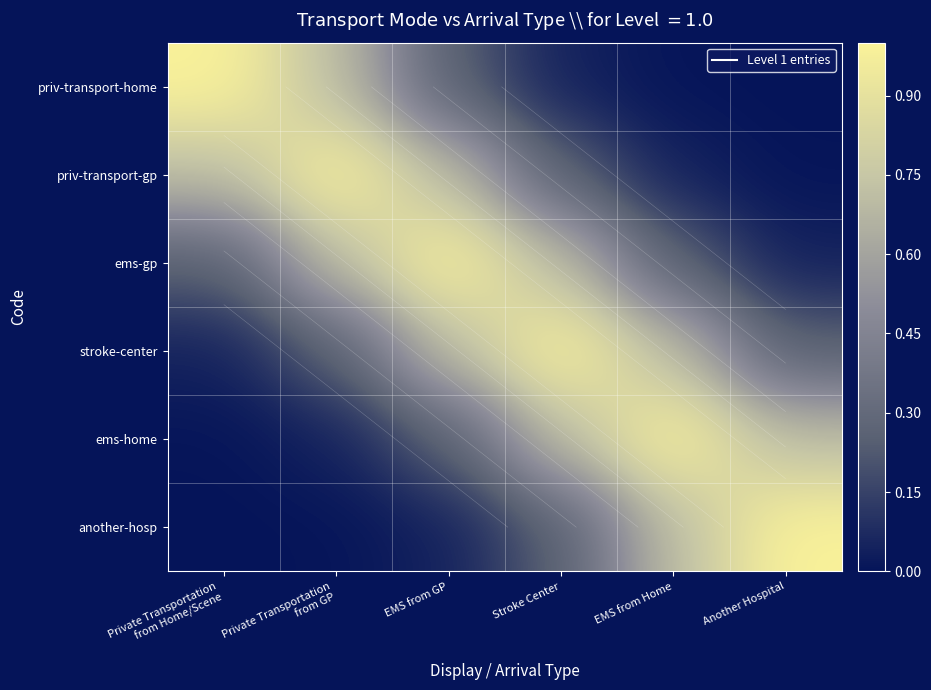

At Private Transportation from GP, list the series in order from largest to smallest.

priv-transport-gp, priv-transport-home, ems-gp, stroke-center, ems-home, another-hosp